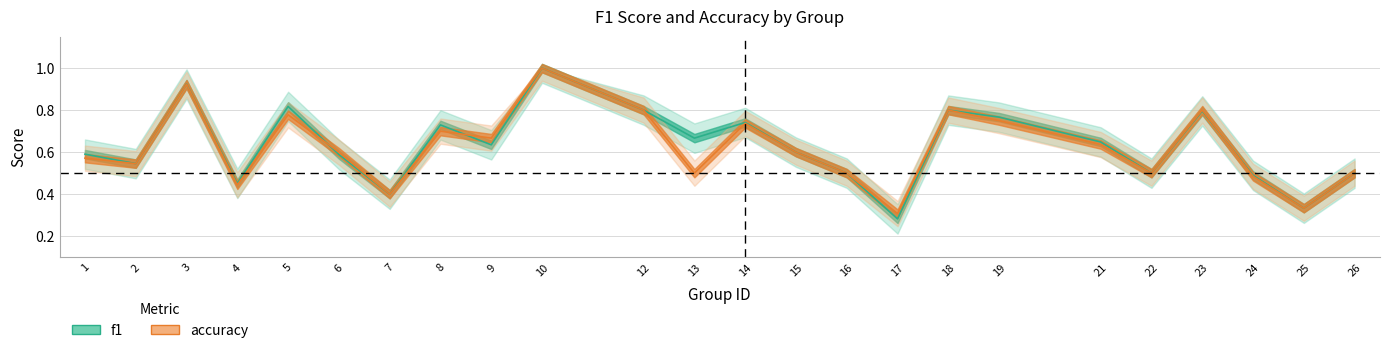

True or false: f1 has a value of 0.2 at 26.

False